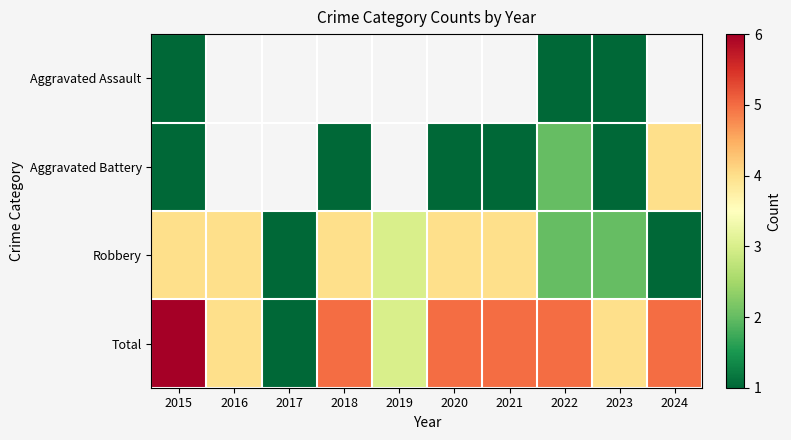

Between 2020 and 2022, which series saw the biggest shift?

Robbery